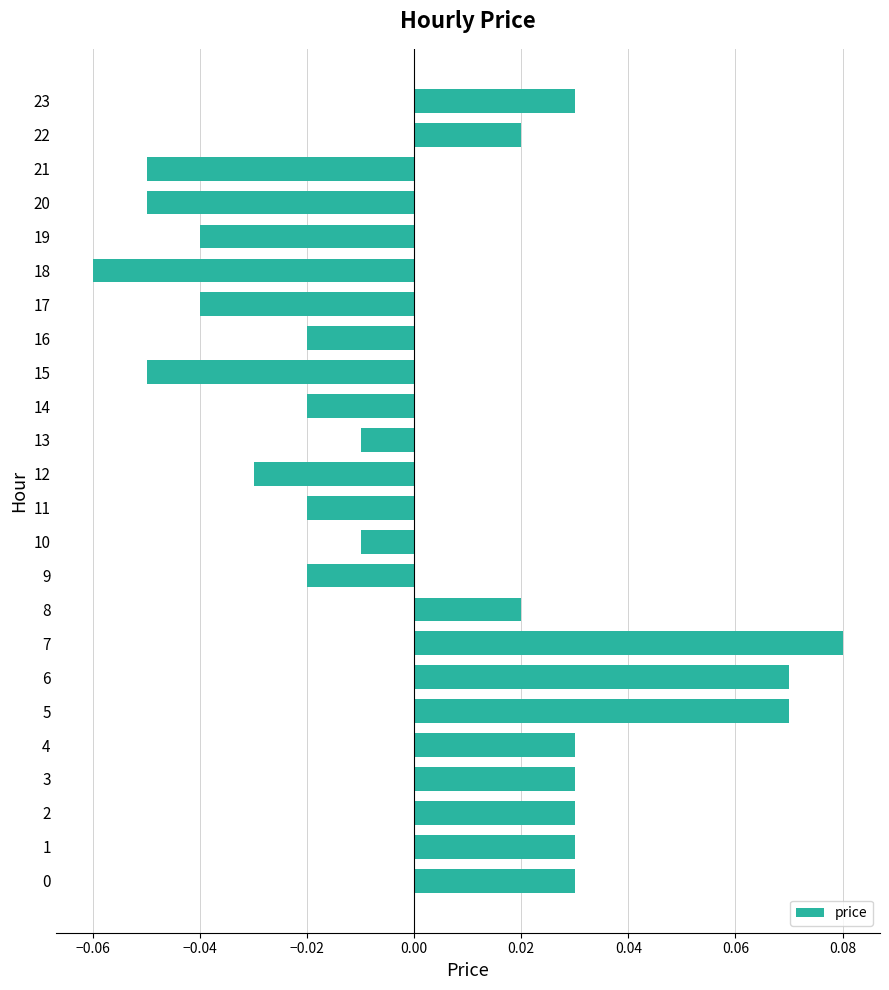

Between 19 and 12, which is larger?

12